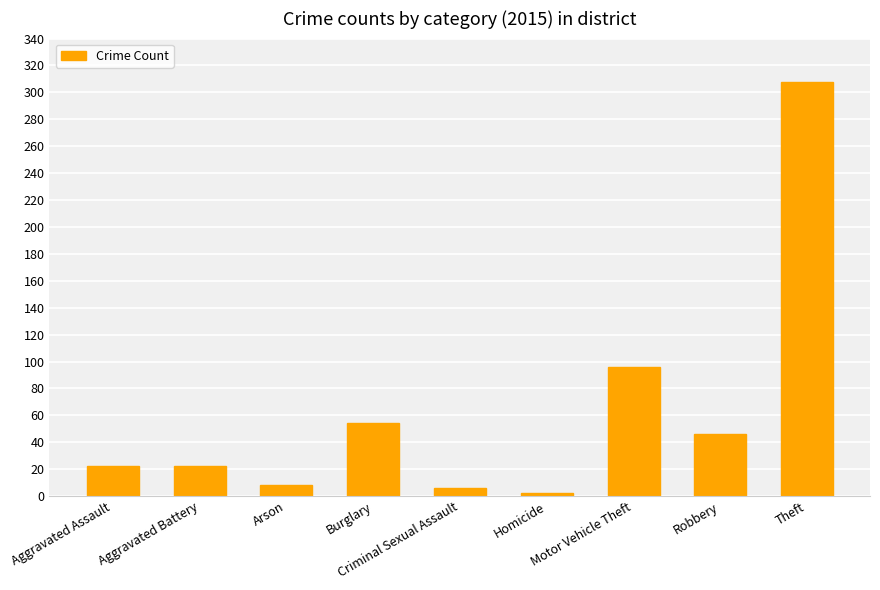

The value at Aggravated Assault is 22. True or false?

True